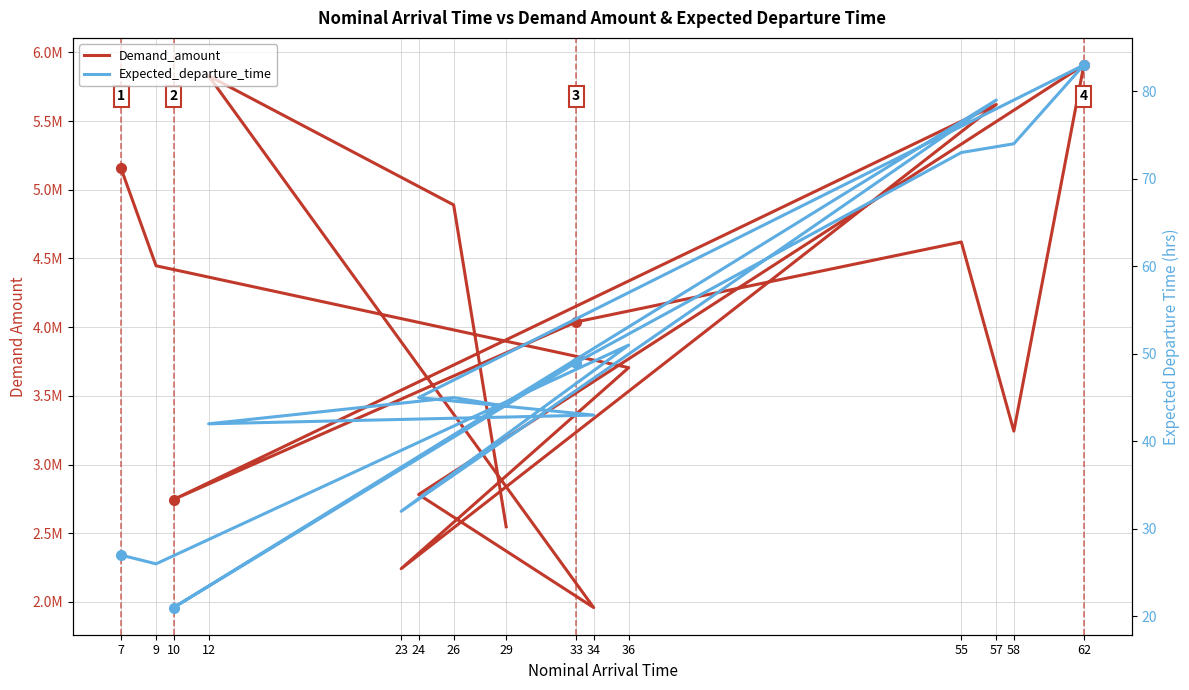

Rank the series by their average value, from highest to lowest.

Demand_amount, Expected_departure_time